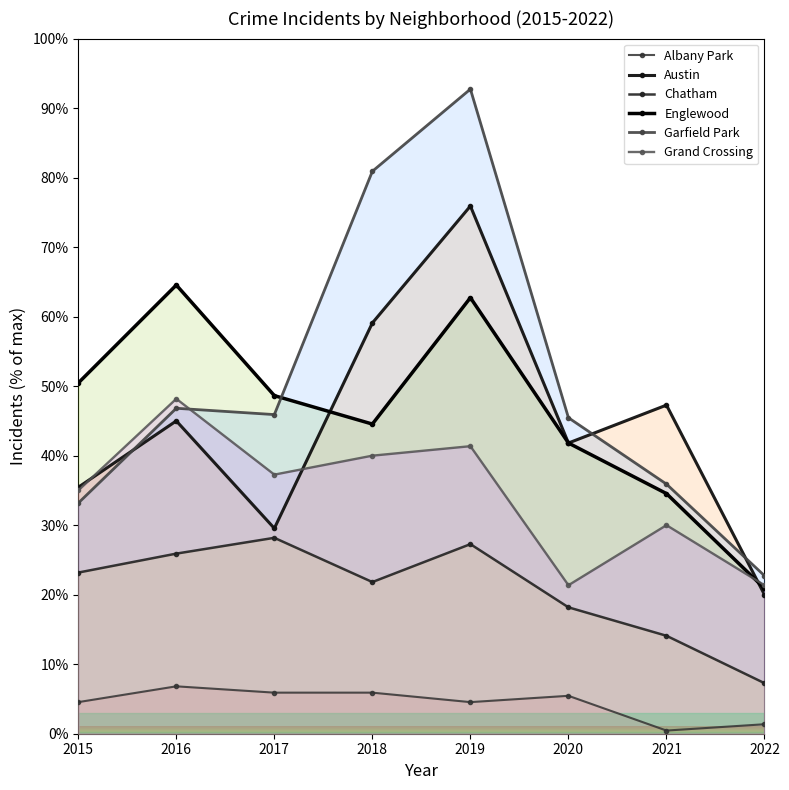

After their last crossing, which series has the higher values: Grand Crossing or Englewood?

Grand Crossing